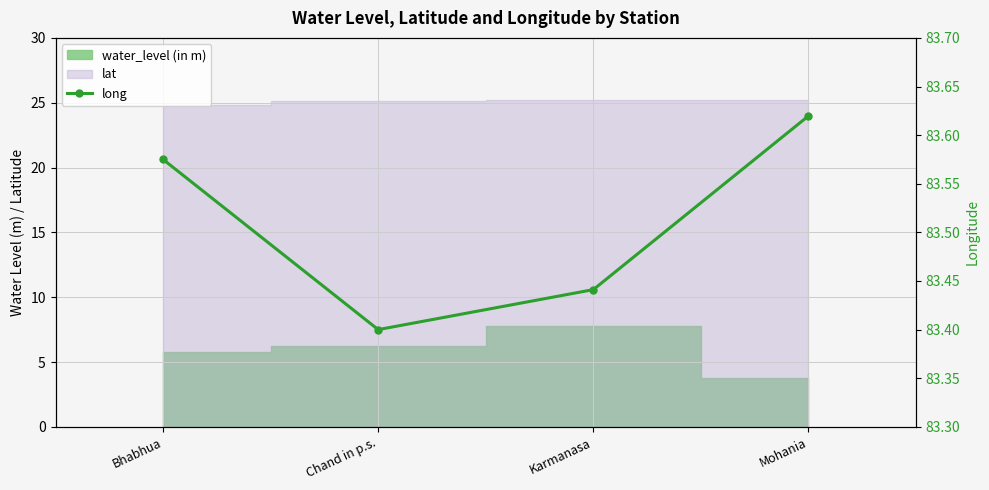

Which category has the lowest value across all series?

Chand in p.s.